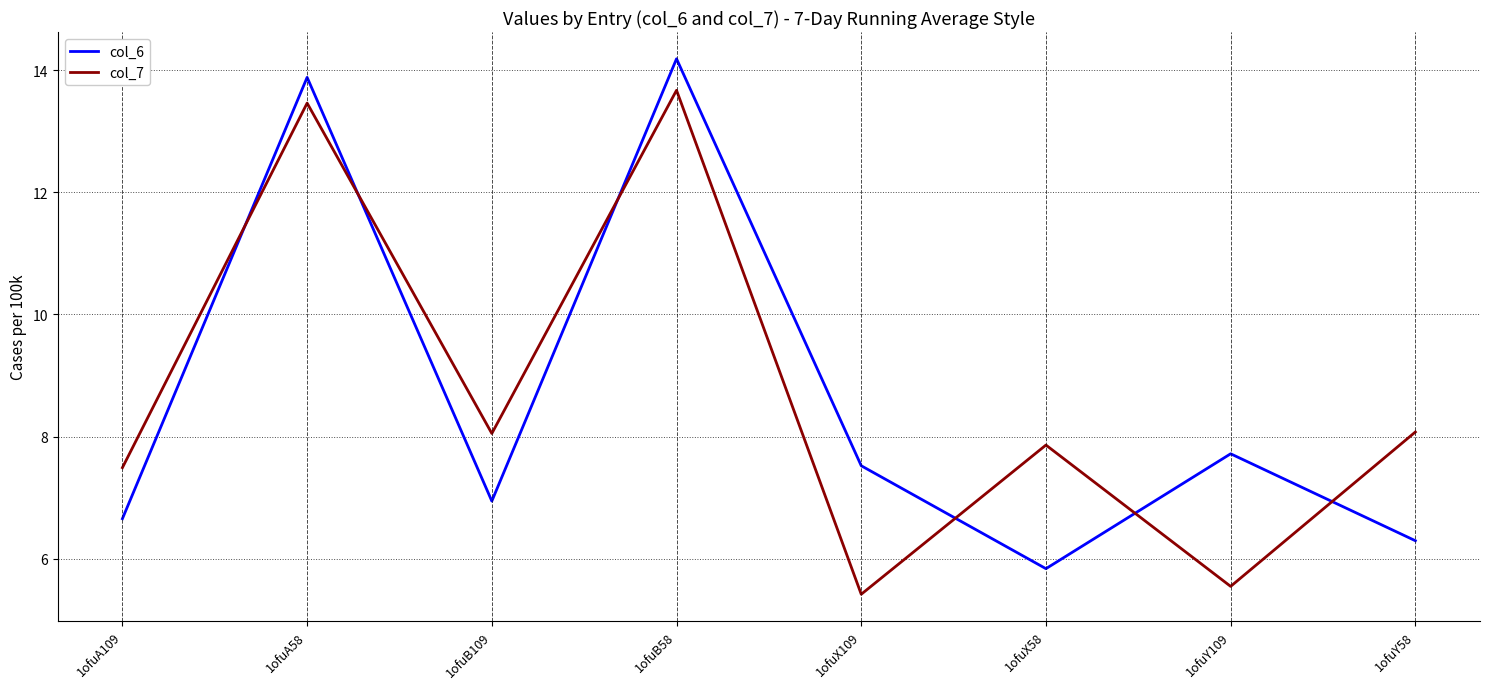

True or false: col_6 and col_7 intersect in this chart.

True